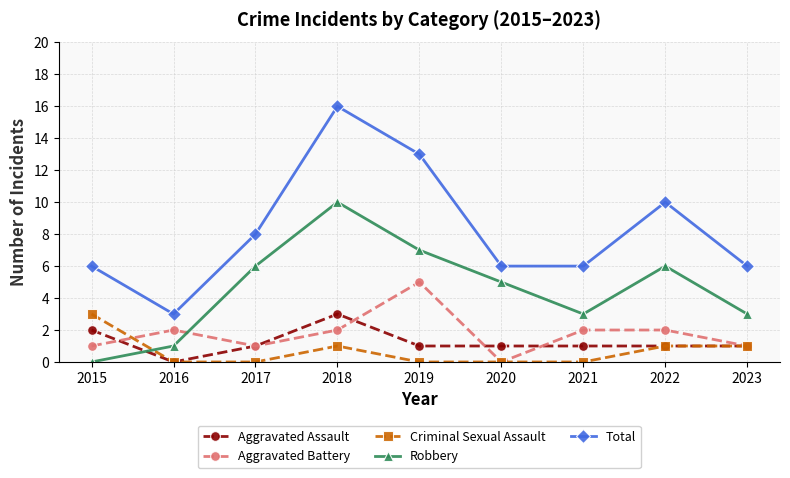

Where is the first local maximum for Robbery?

2018